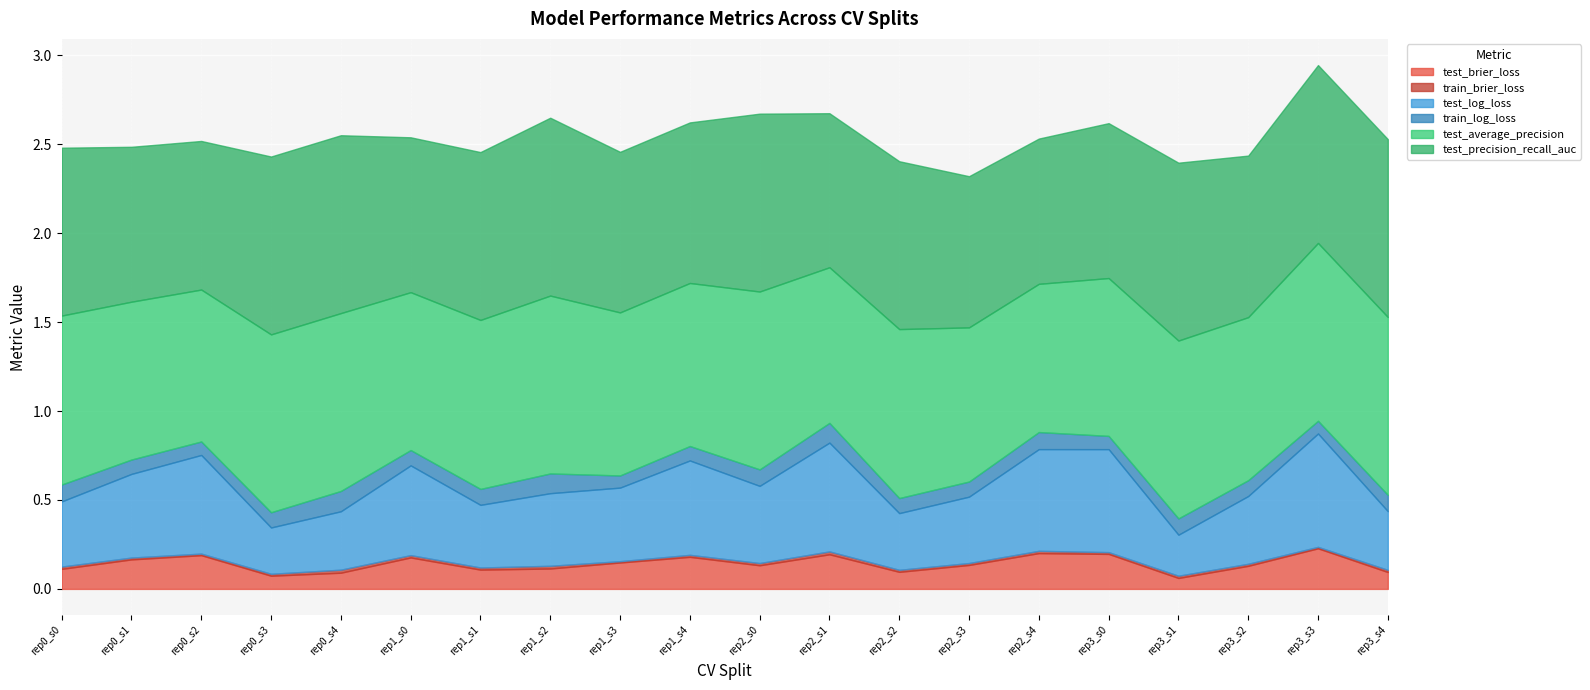

What are all the series names shown in the legend?

test_brier_loss, train_brier_loss, test_log_loss, train_log_loss, test_average_precision, test_precision_recall_auc